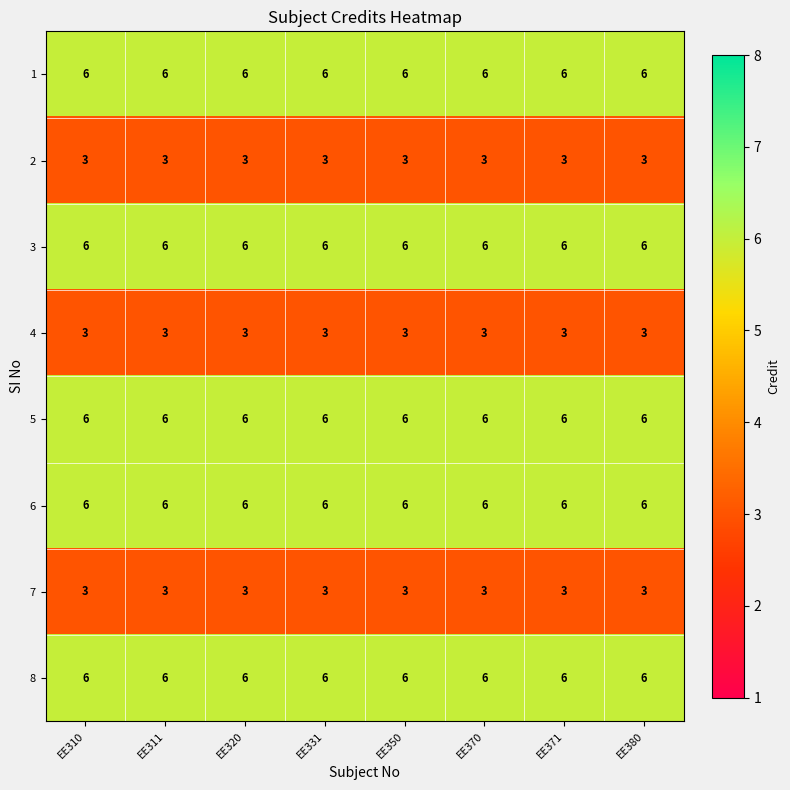

What value does the 4 series have at EE310?

3